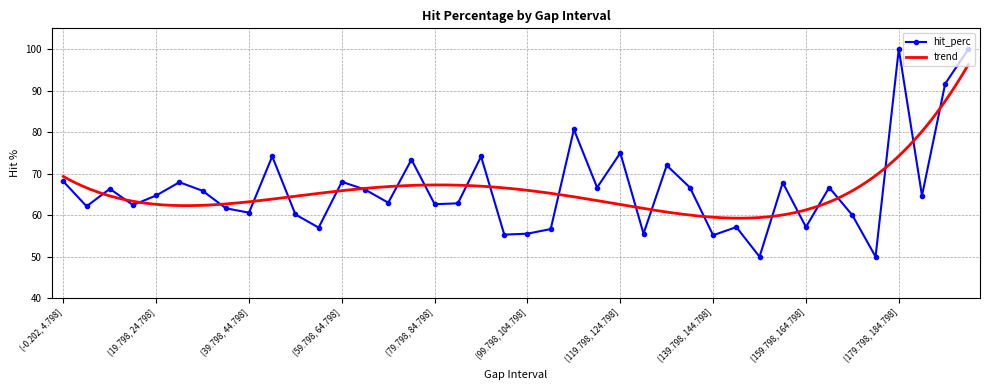

Which category has the highest value across all series?

(179.798, 184.798]